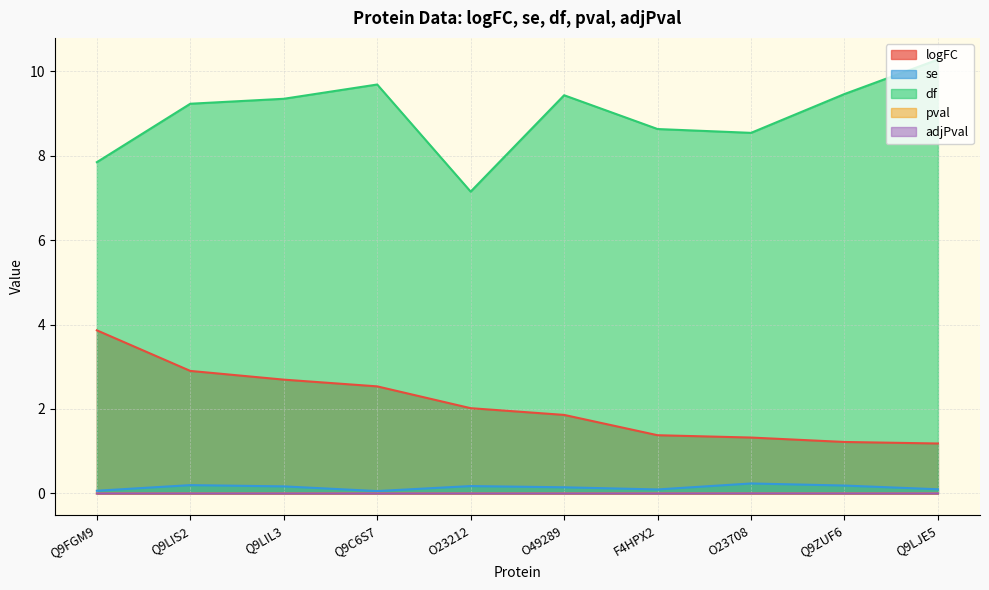

Is the value of logFC at O23708 greater than the value of adjPval at O23708?

Yes